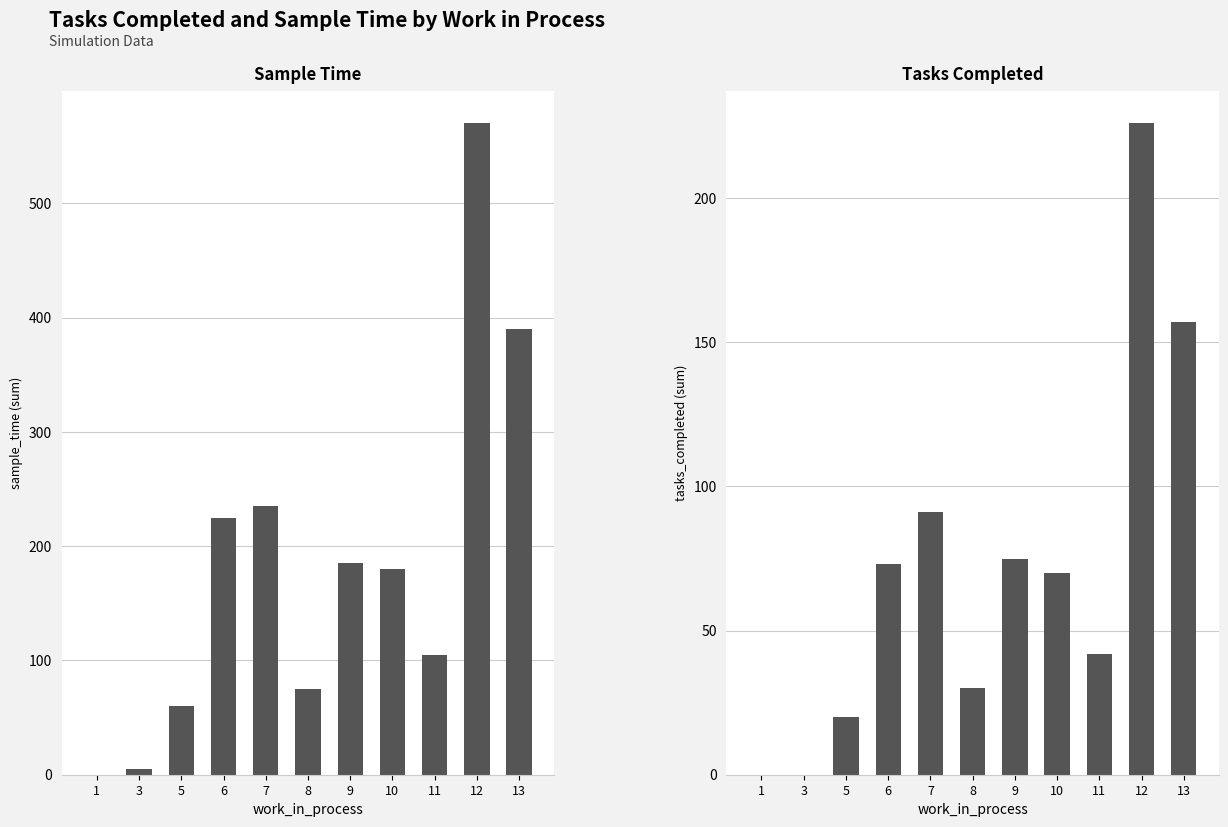

How many bars are there in total?

22